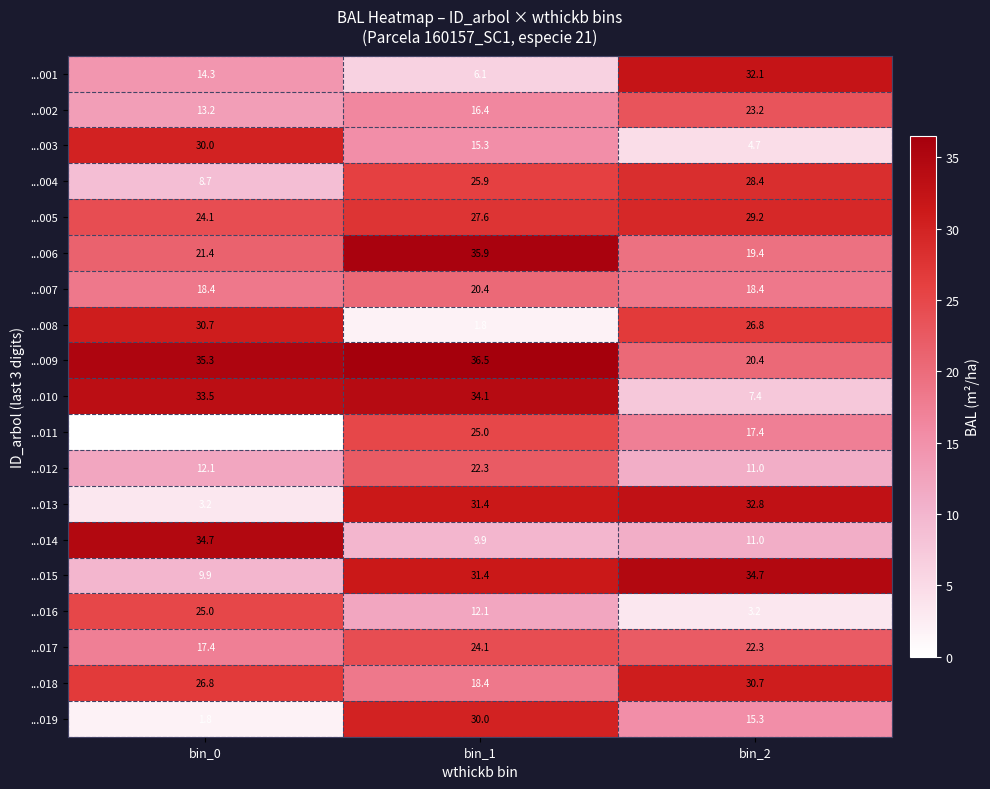

Is it true that ...001 equals 6.1 at bin_1?

True